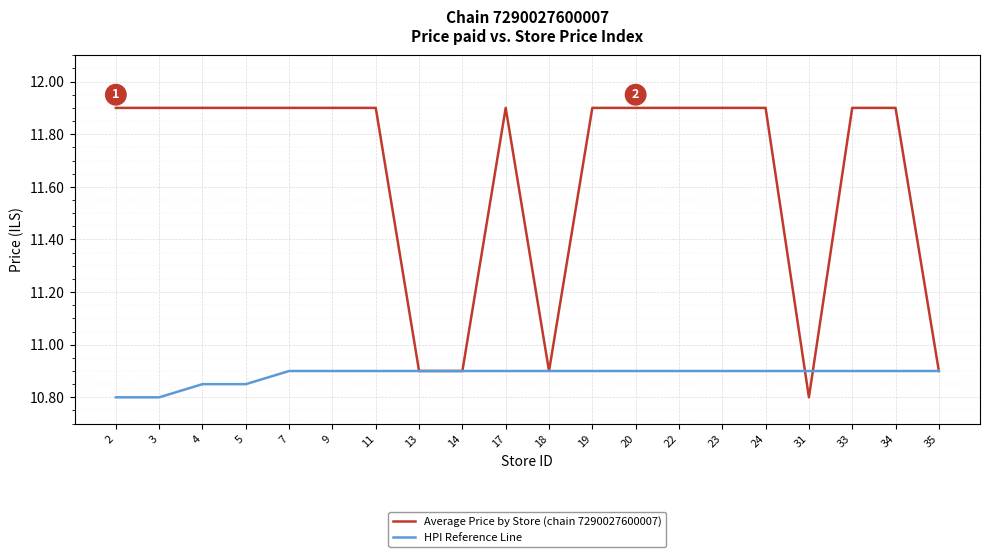

The Average Price by Store (chain 7290027600007) series shows 11.9 at 20. True or false?

True